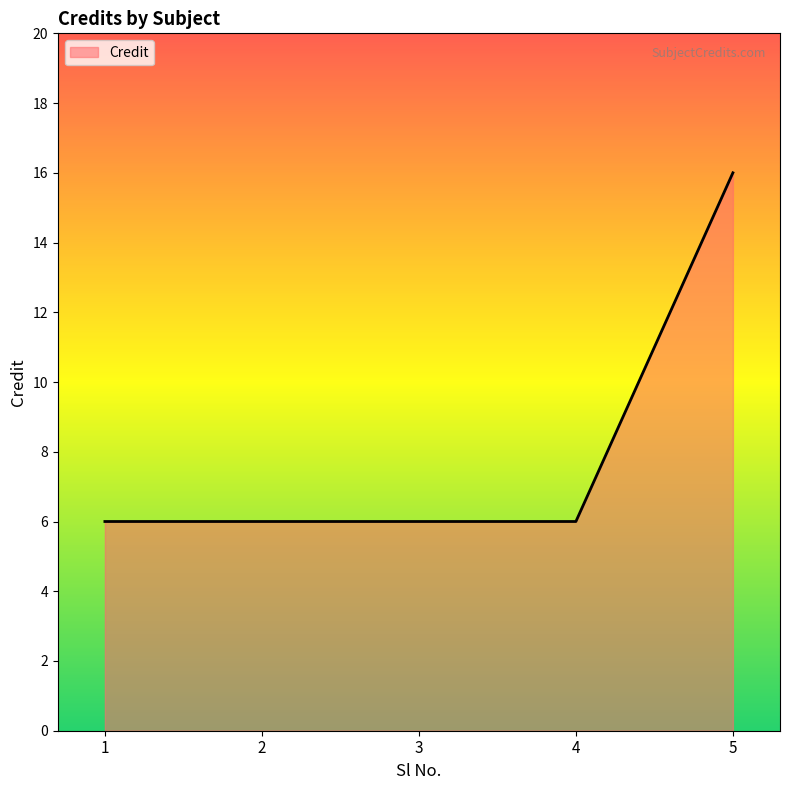

What is the difference between the maximum and second lowest values?

10